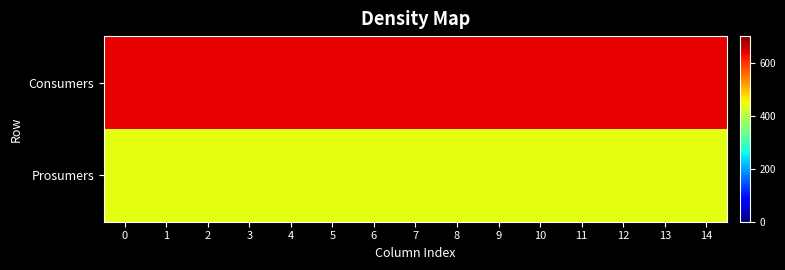

How many series are shown in this chart?

2